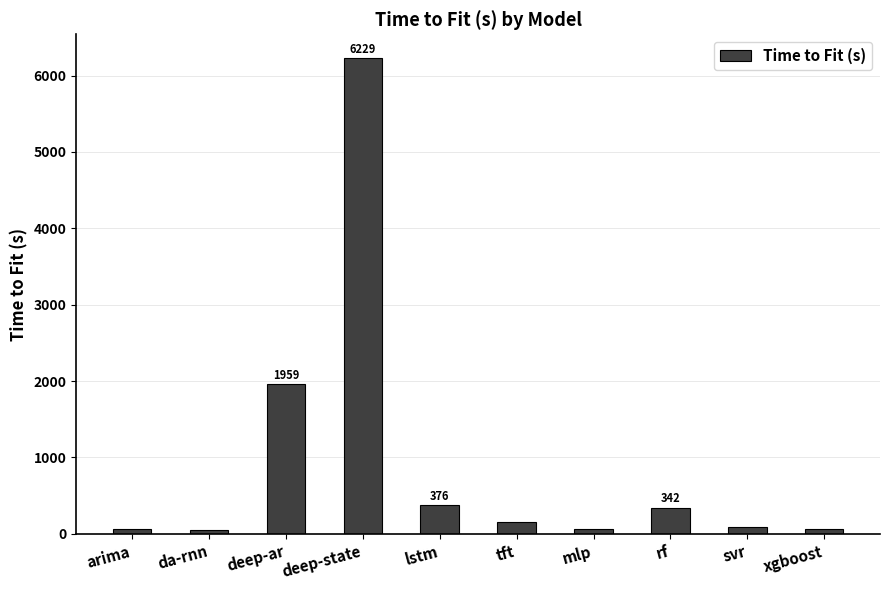

Count the number of categories in the chart.

10